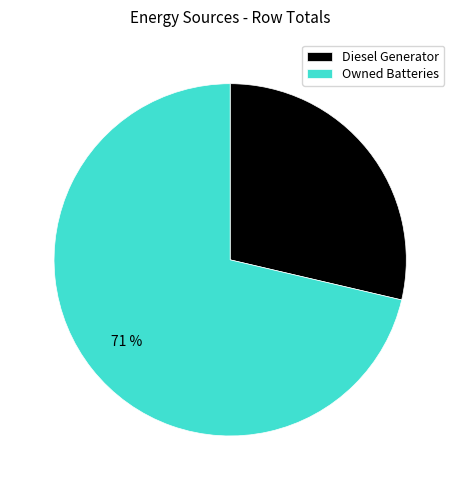

Rank the categories by value from lowest to highest.

Diesel Generator, Owned Batteries